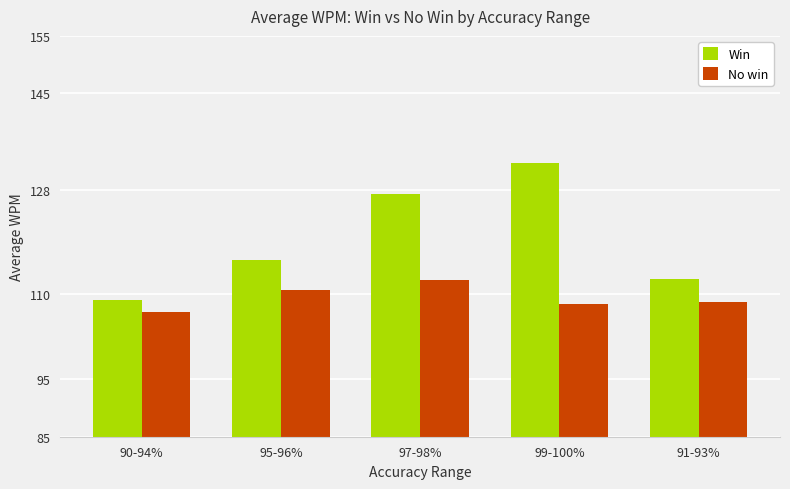

How many groups of bars are there?

5